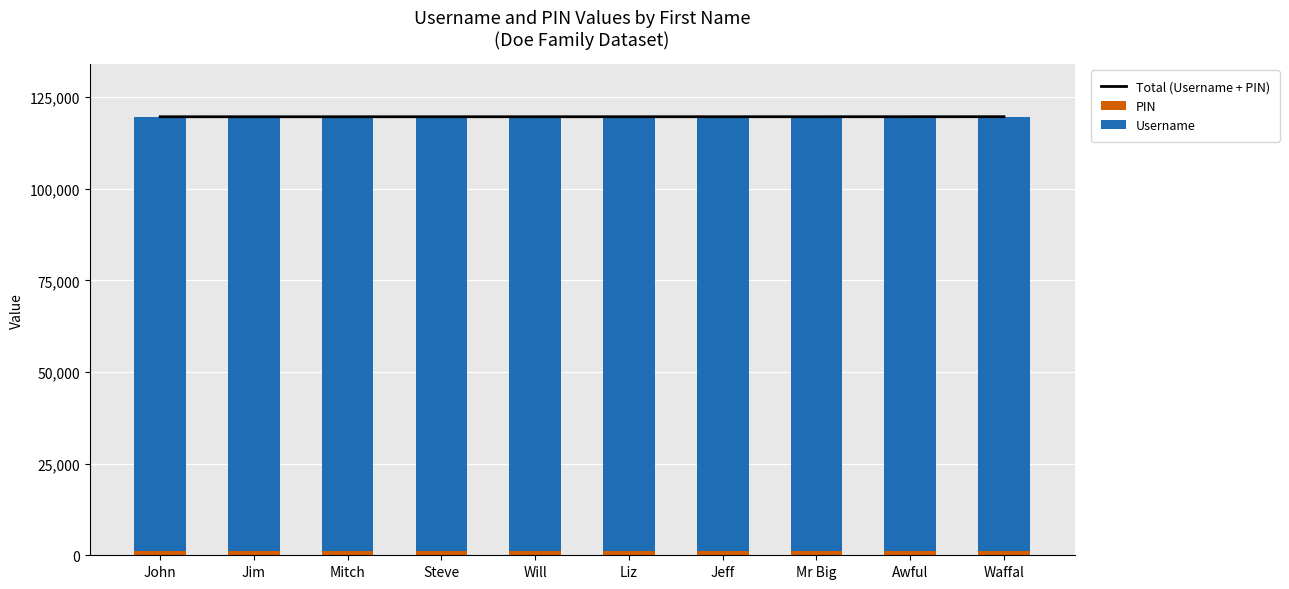

Between Steve and Waffal, which series saw the biggest shift?

Total (Username + PIN)